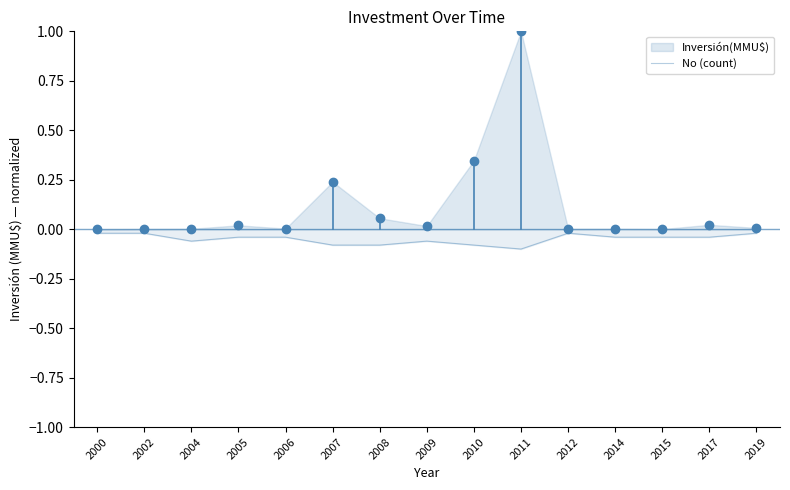

Reading left to right, list all the values displayed in this chart.

-0.0	-0.0	-0.1	-0.0	-0.0	-0.1	-0.1	-0.1	-0.1	-0.1	-0.0	-0.0	-0.0	-0.0	-0.0